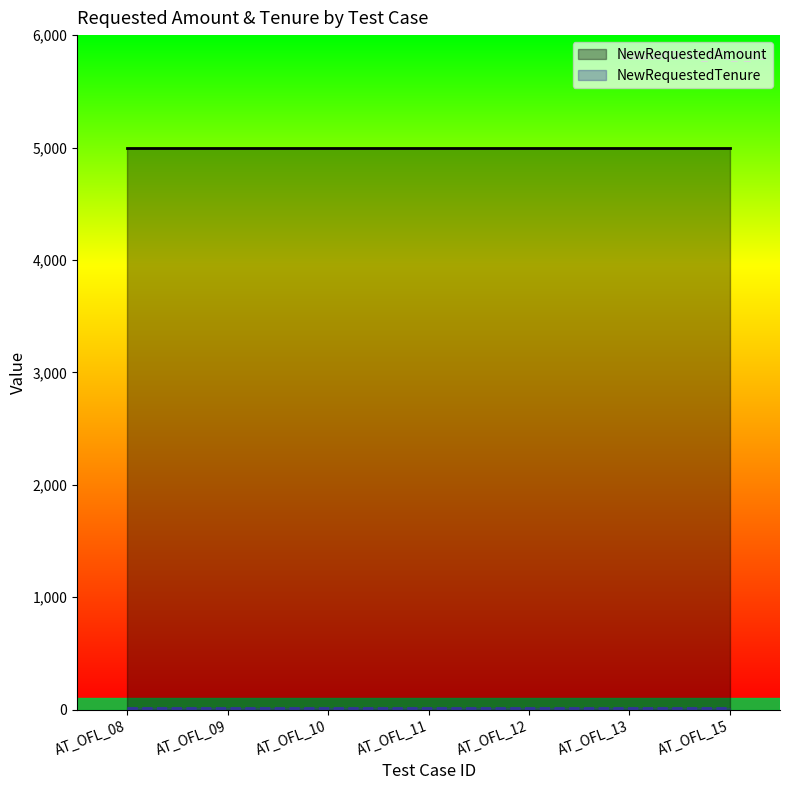

Which series has the largest total across all categories?

NewRequestedAmount